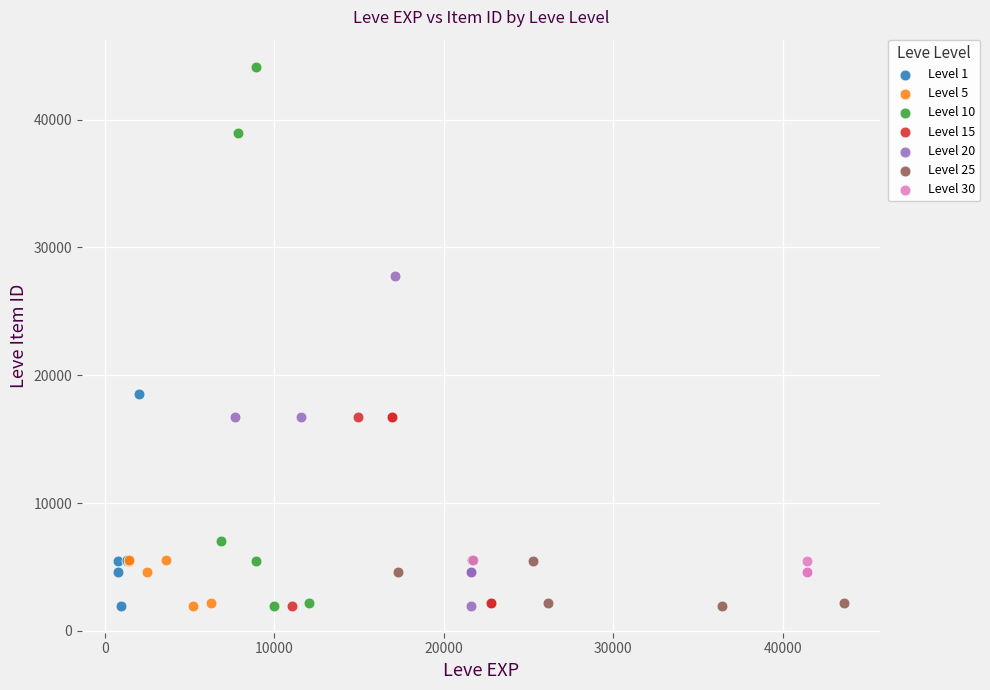

Which series has the largest Y range (max minus min)?

Level 10